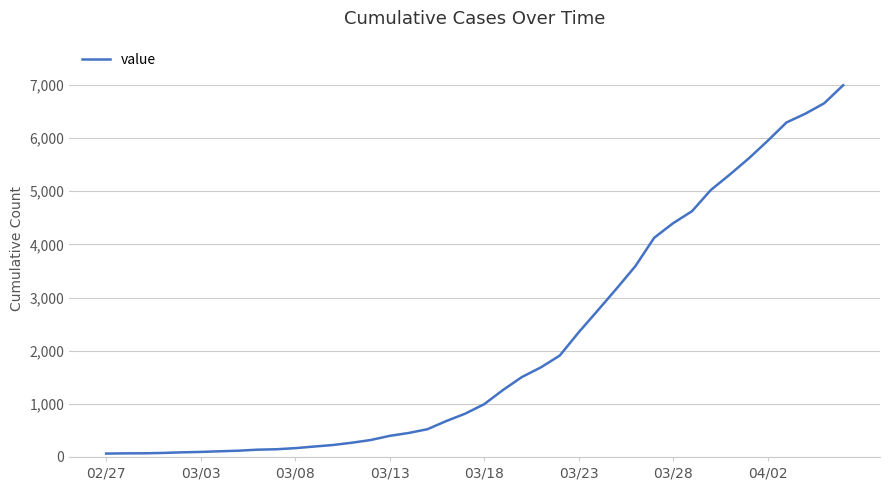

What is the greatest value displayed?

6994